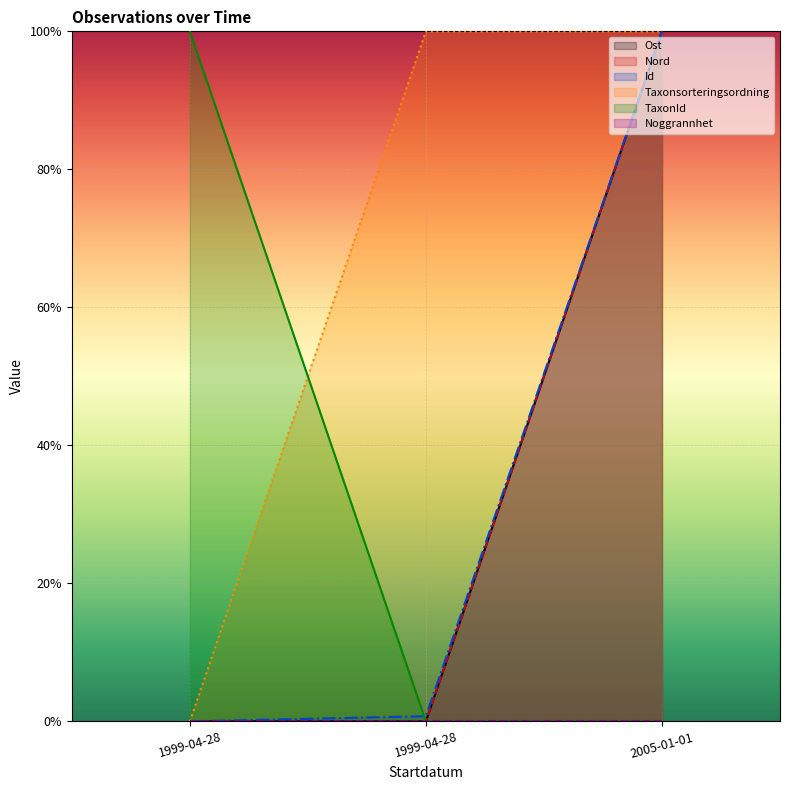

Between 1999-04-28 and 2005-01-01, which is larger?

2005-01-01